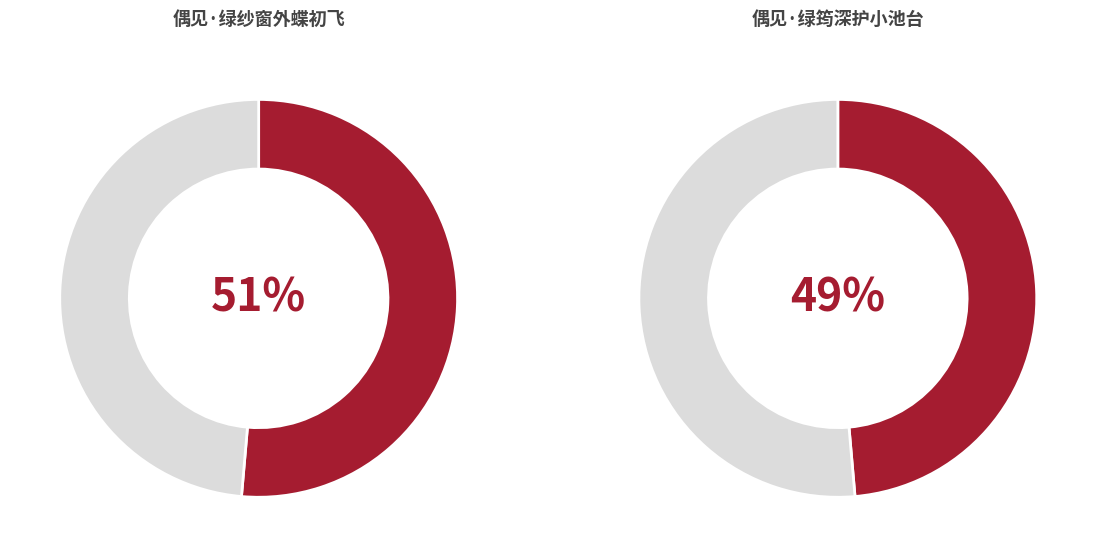

Which category has the biggest portion of the pie?

偶见·绿纱窗外蝶初飞